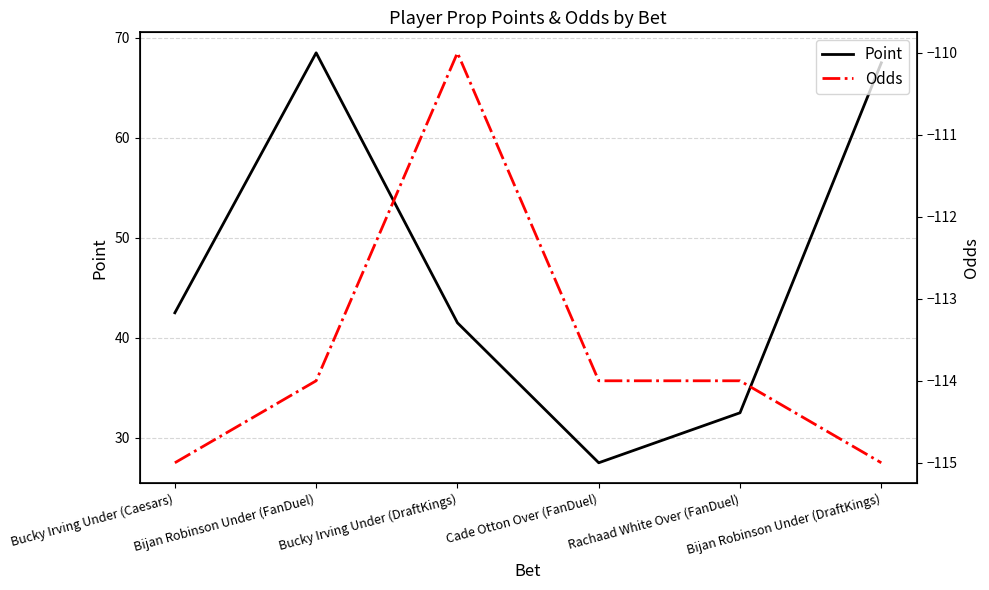

What is the difference between the maximum and minimum values in the Odds series?

5.0